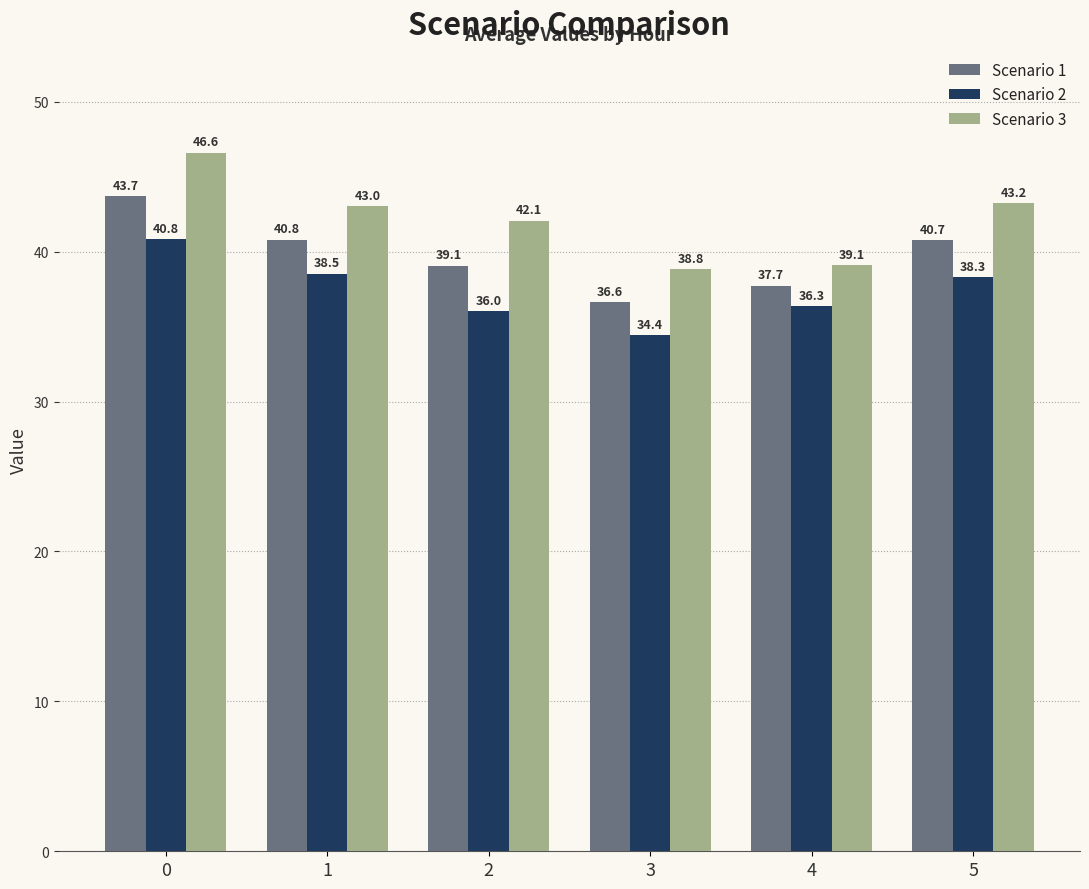

What is the highest value of the Scenario 1 series?

43.7